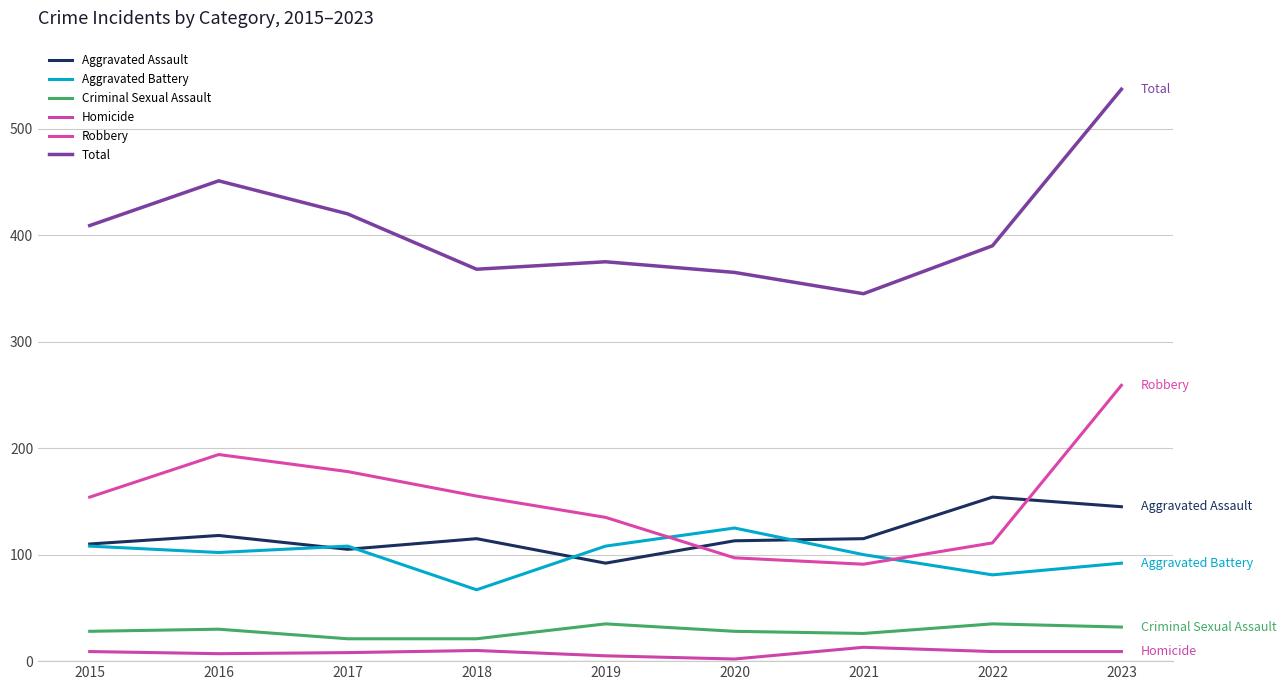

What is the sum of all Criminal Sexual Assault values?

256